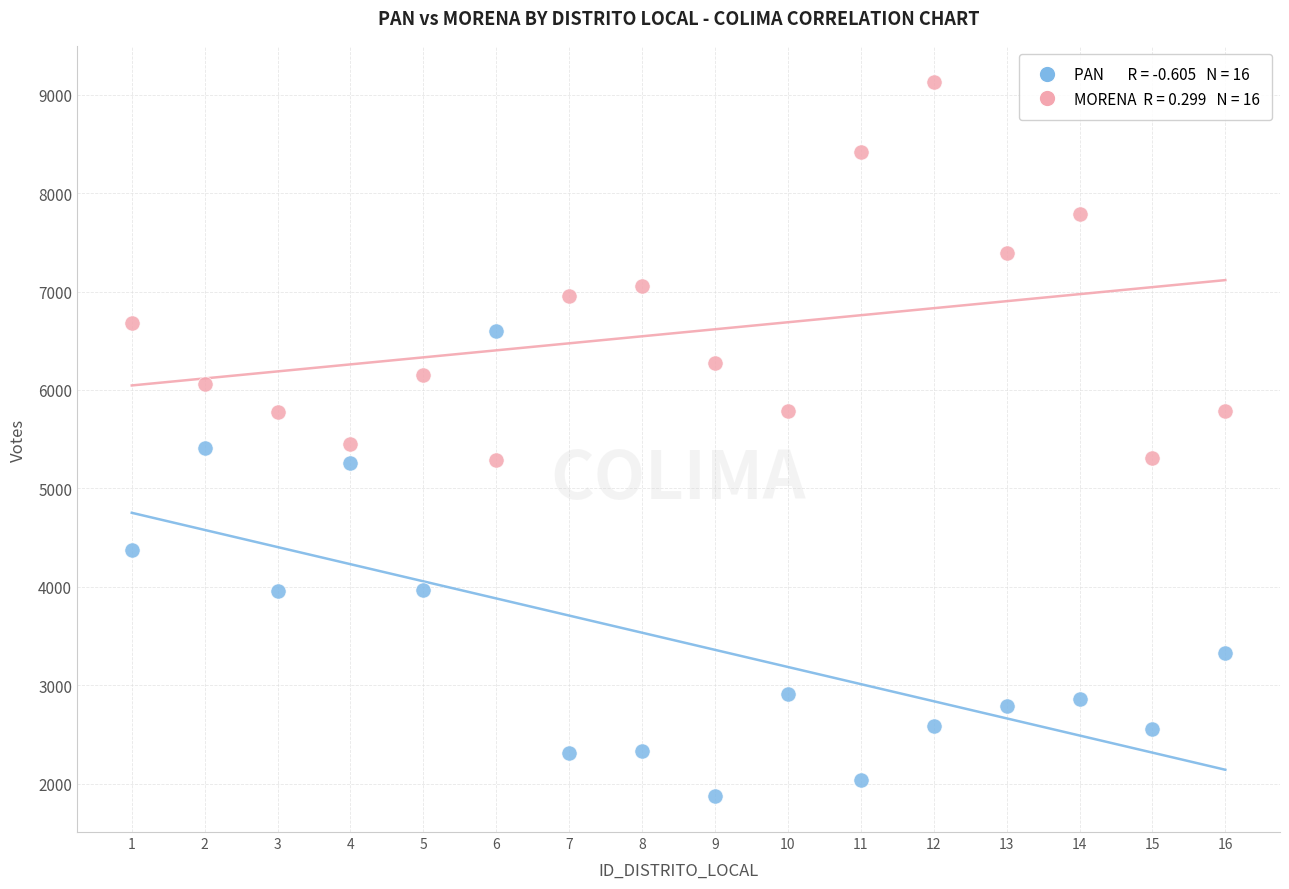

Across all data points, what is the range of X values (max minus min)?

15